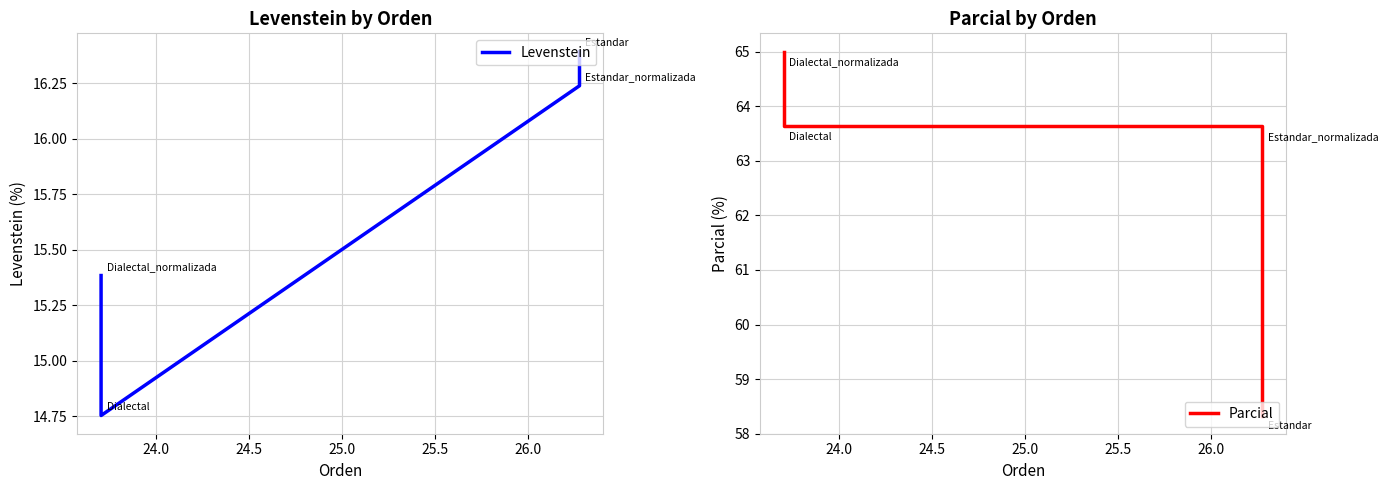

List the series in order of their overall mean, lowest first.

Levenstein, Parcial